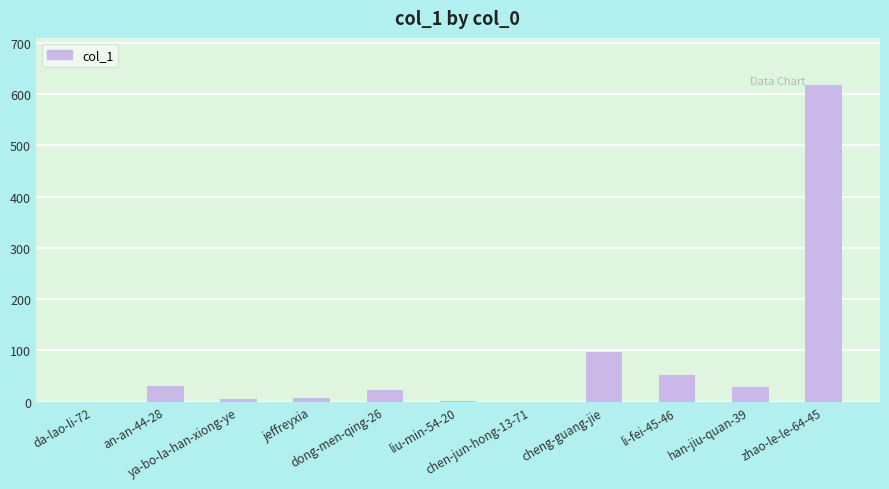

What is the maximum value shown in the chart?

617